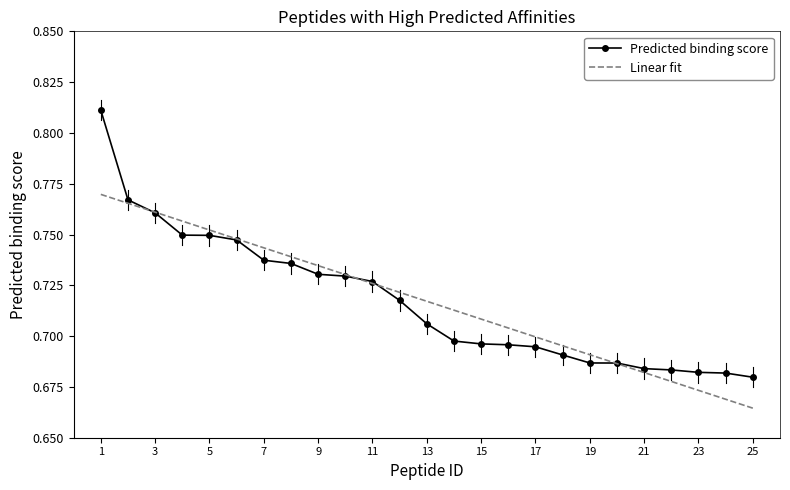

True or false: Linear fit has more than 1 points higher than both neighbors.

False